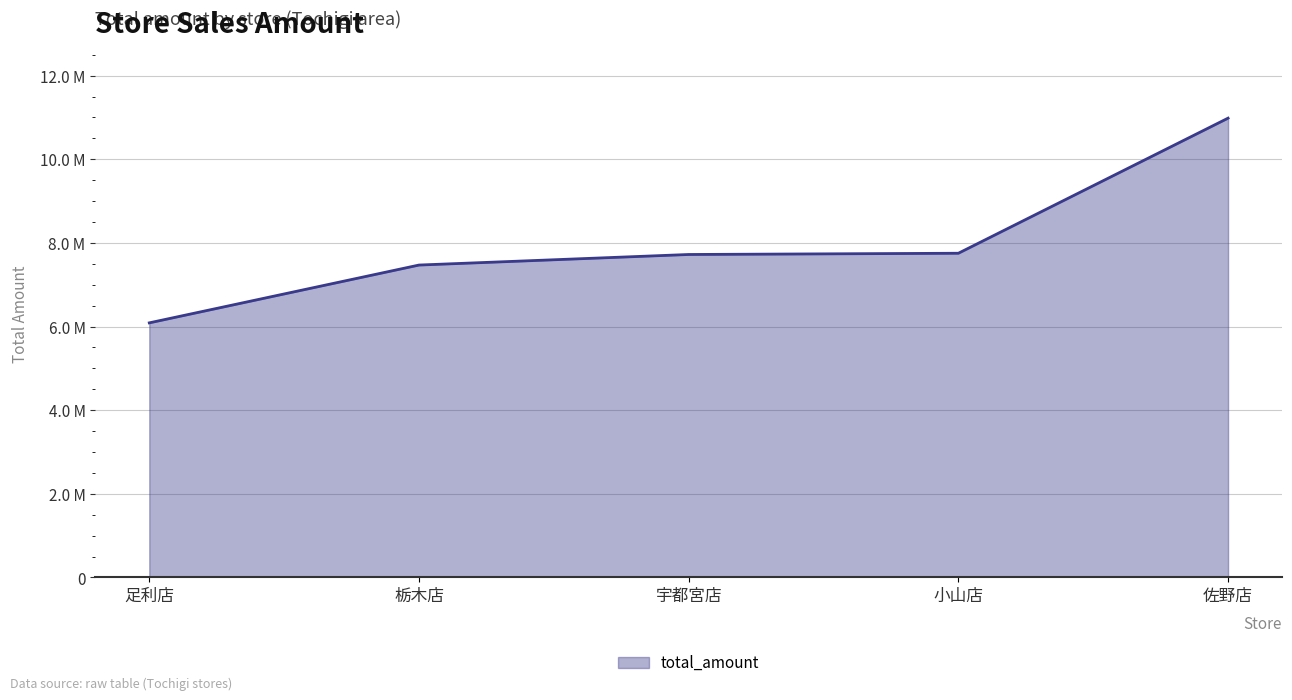

Does the chart have visible grid lines?

Yes